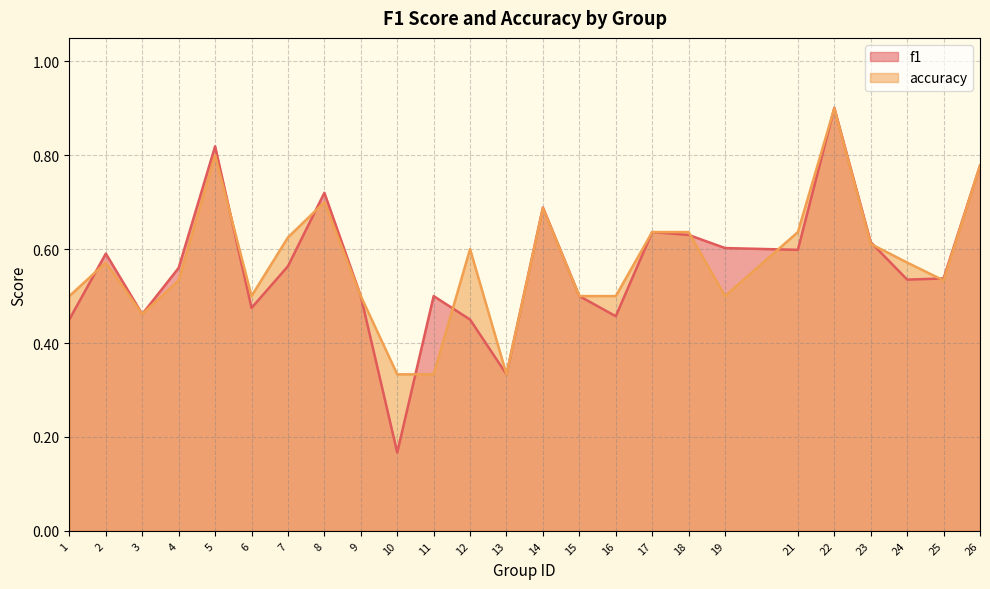

How many accuracy values are between 0 and 1?

25